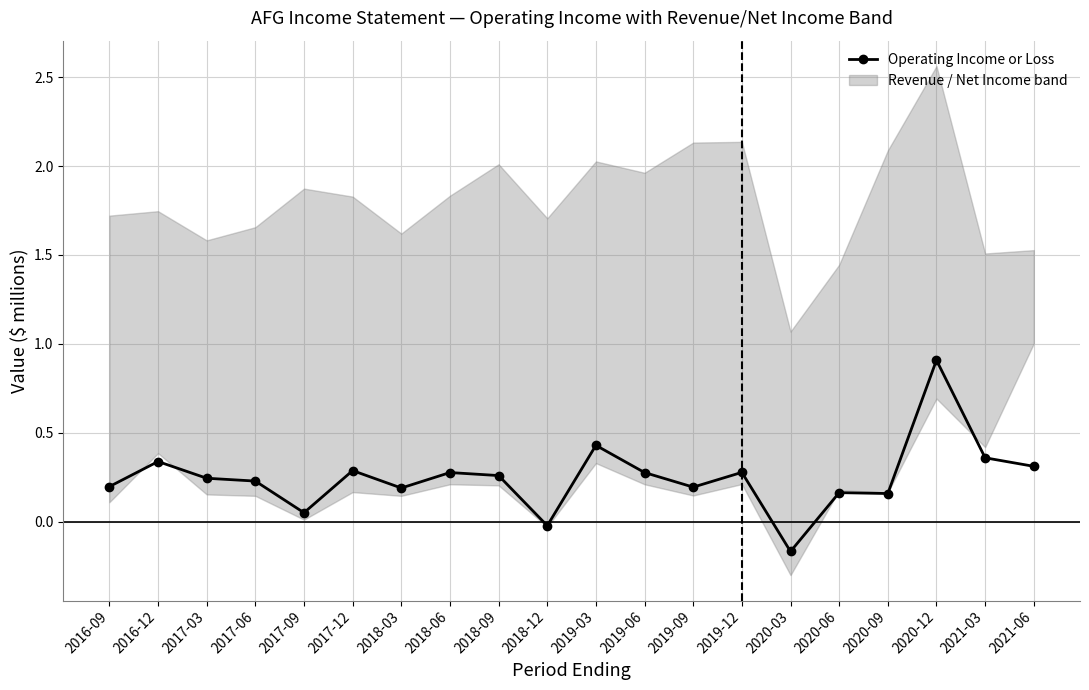

What is the difference between the maximum and minimum values?

1.1